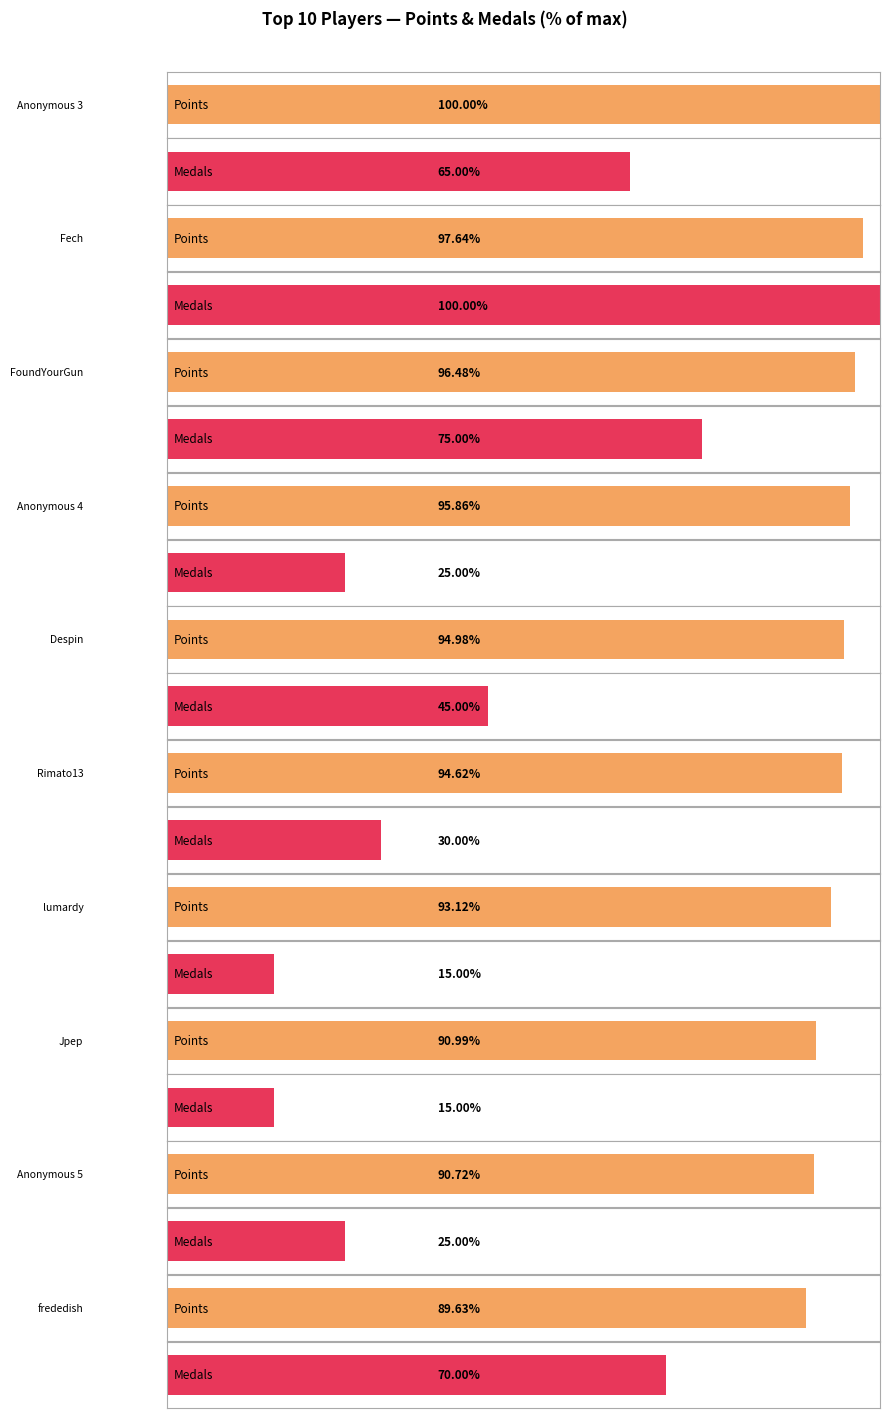

Rank the series by their maximum value, from highest to lowest.

Points, Medals